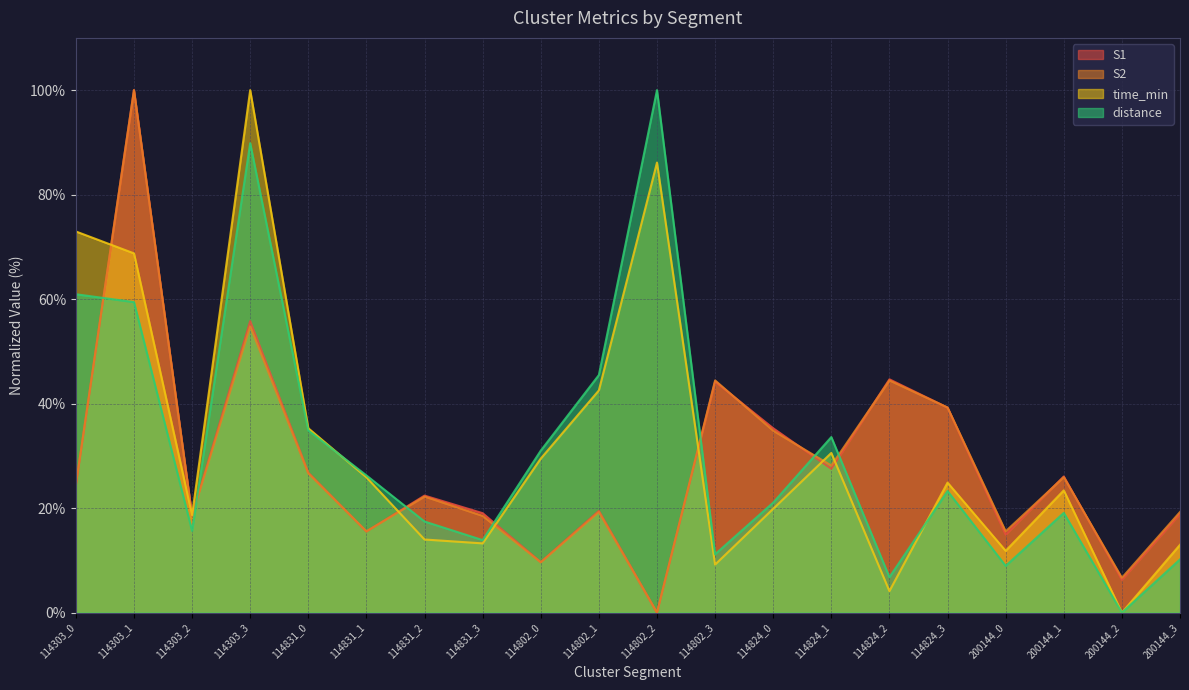

Which series has the widest spread of values?

S1